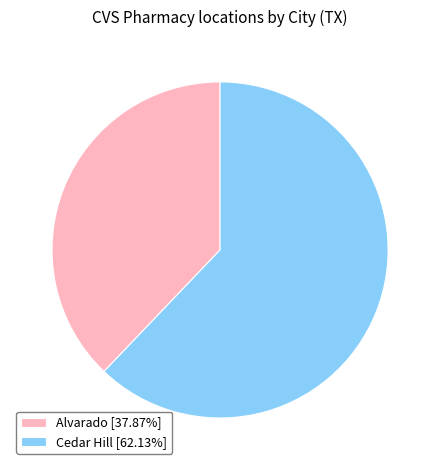

Which category has the smallest portion of the pie?

Alvarado